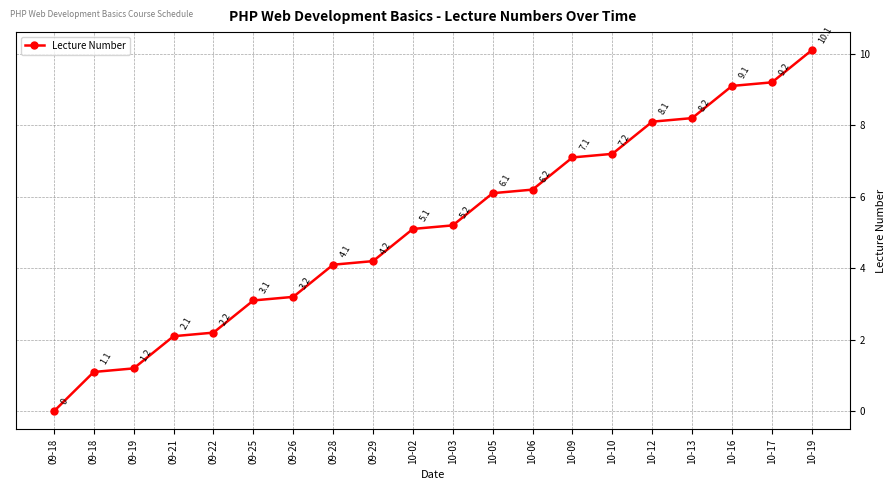

How many positive values are there?

19